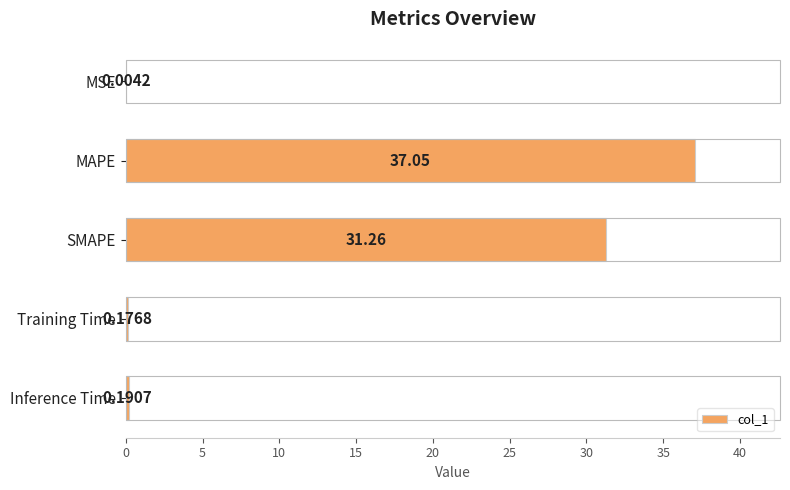

What is the sum of the values at Training Time and MAPE?

37.2